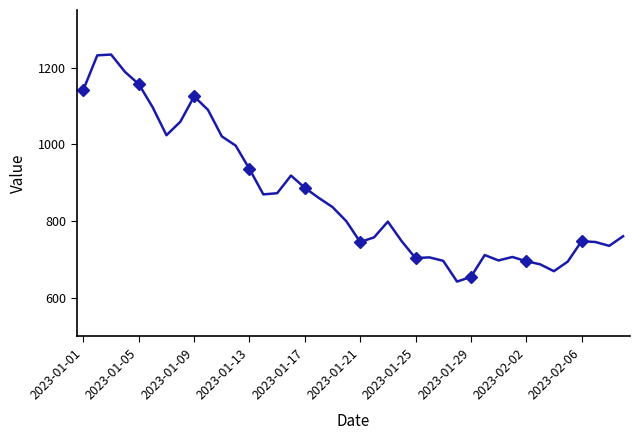

What is the sum of all values?

34664